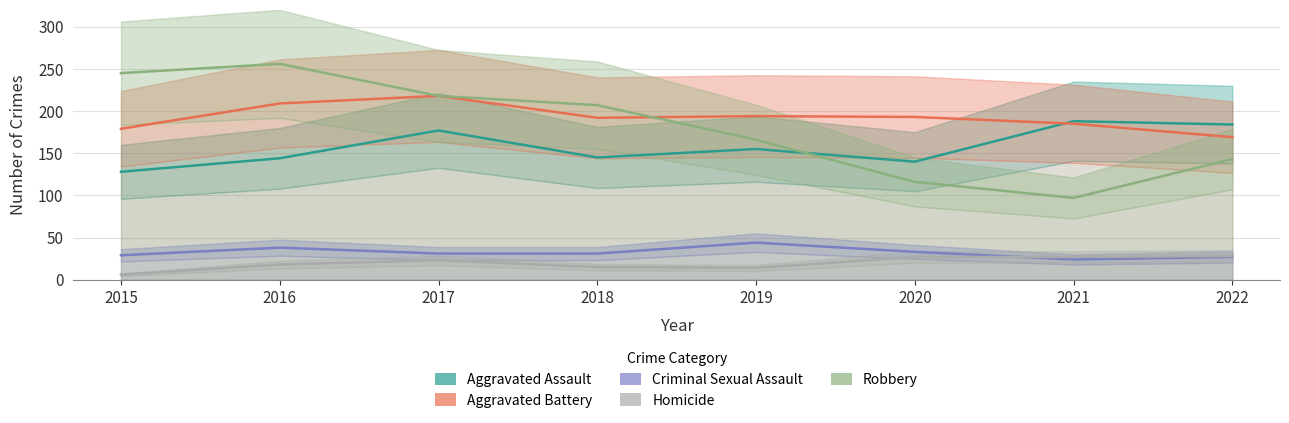

How many data points does each series have?

8